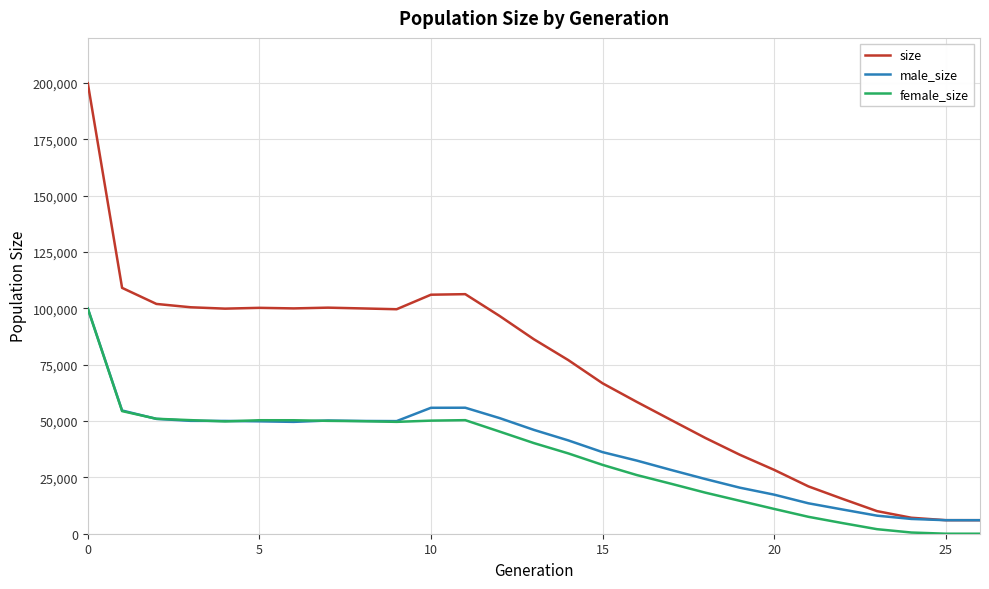

Which series has the widest spread of values?

size